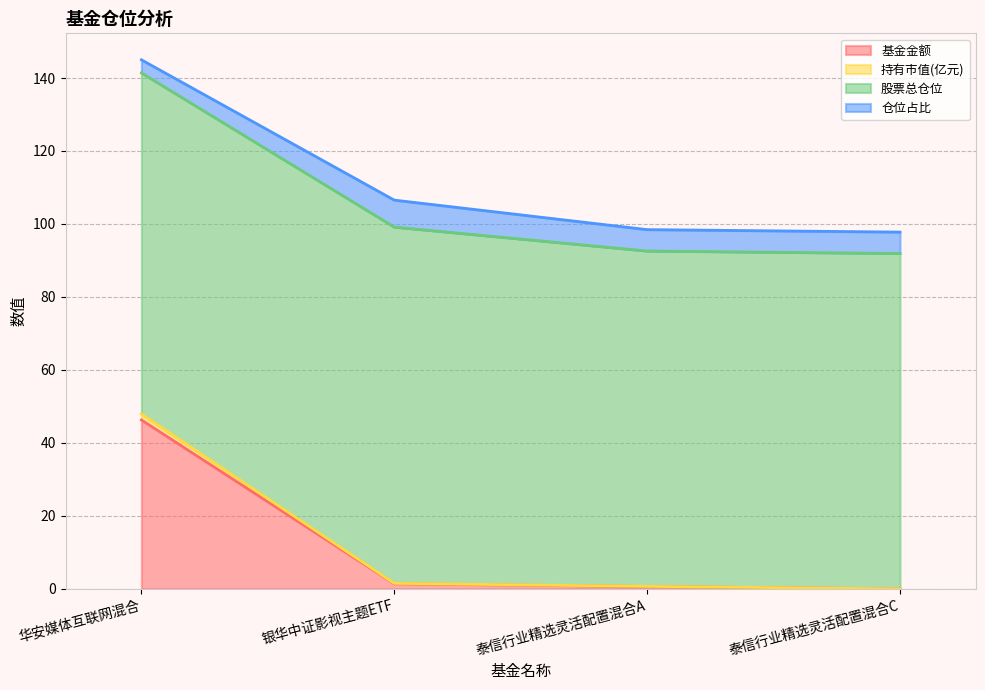

The 持有市值(亿元) series shows 22.2 at 泰信行业精选灵活配置混合C. True or false?

False